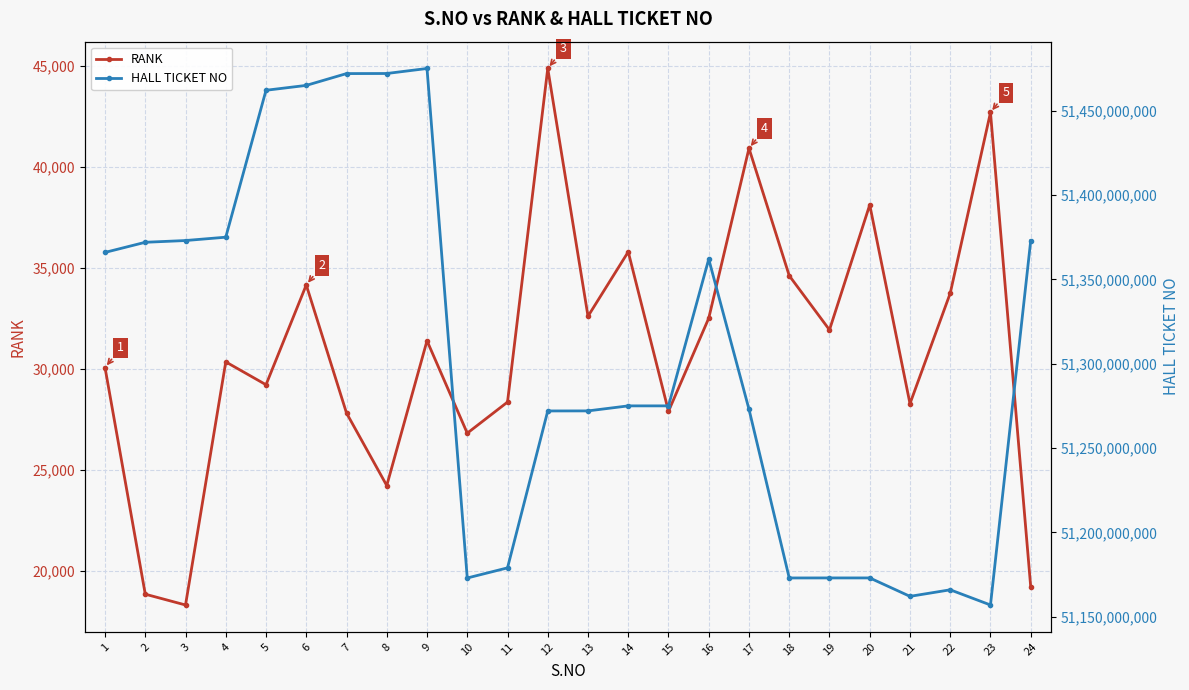

True or false: RANK and HALL TICKET NO cross at least once.

False